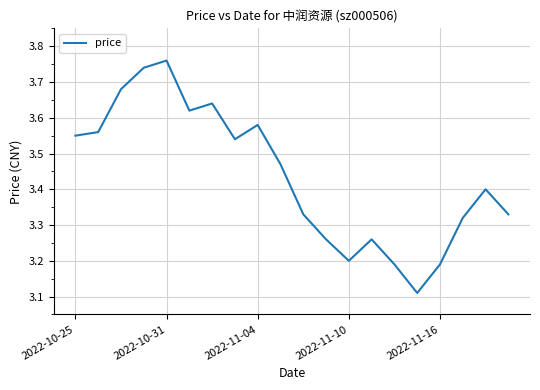

Does the chart have visible grid lines?

Yes